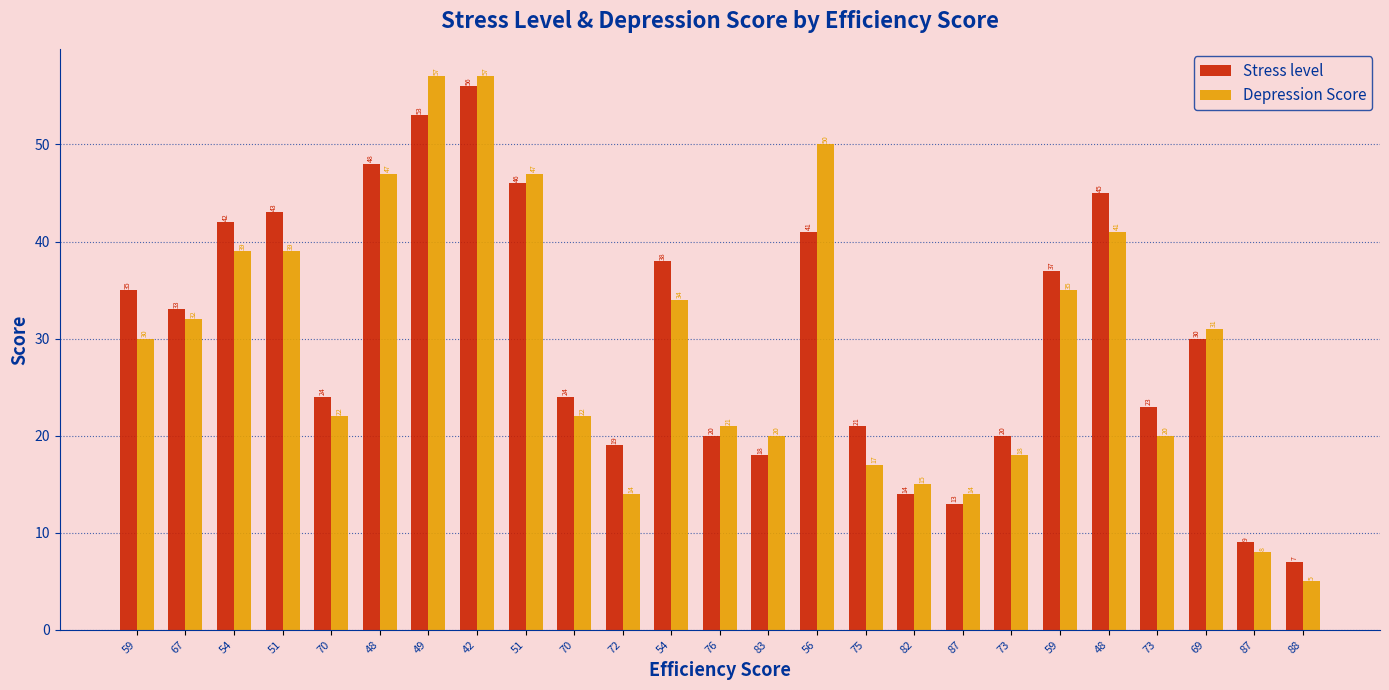

What is the label of the 9th bar from the left?

51